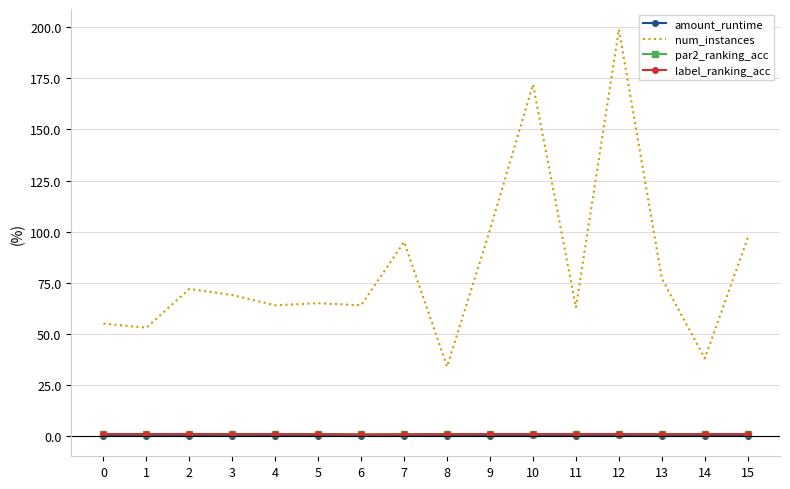

At which category is the sum across all series the highest?

12